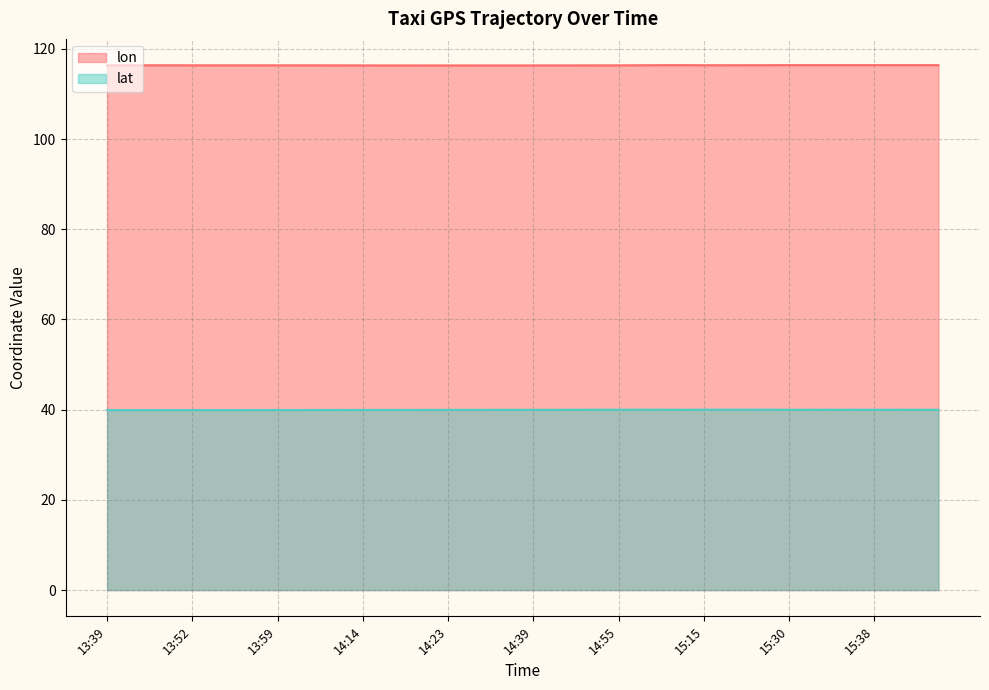

How many lines are shown in the chart?

2